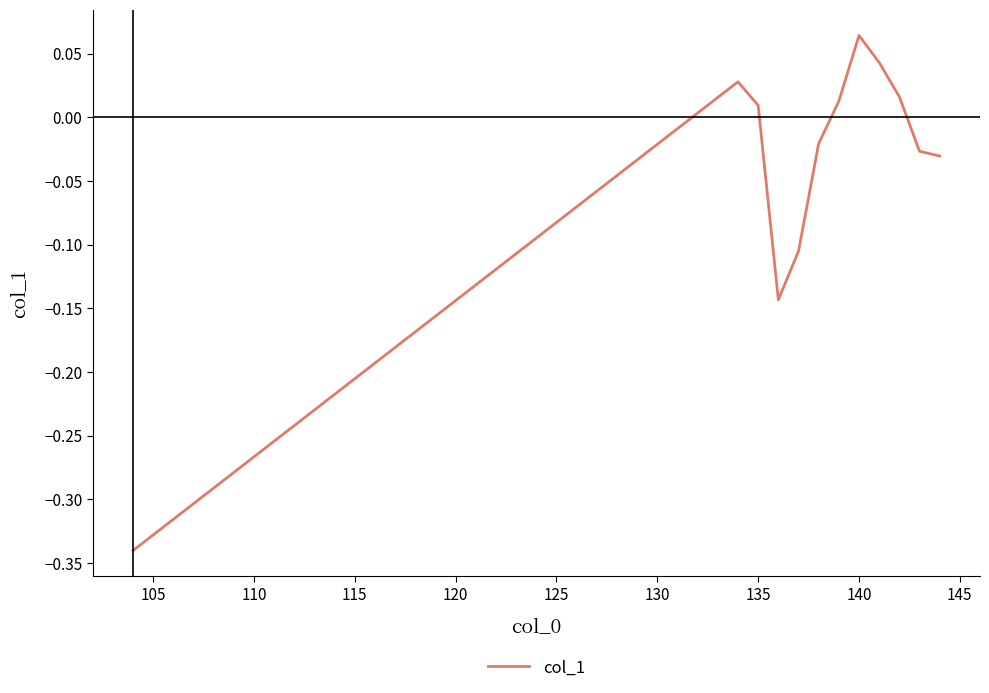

How many negative values are there?

6